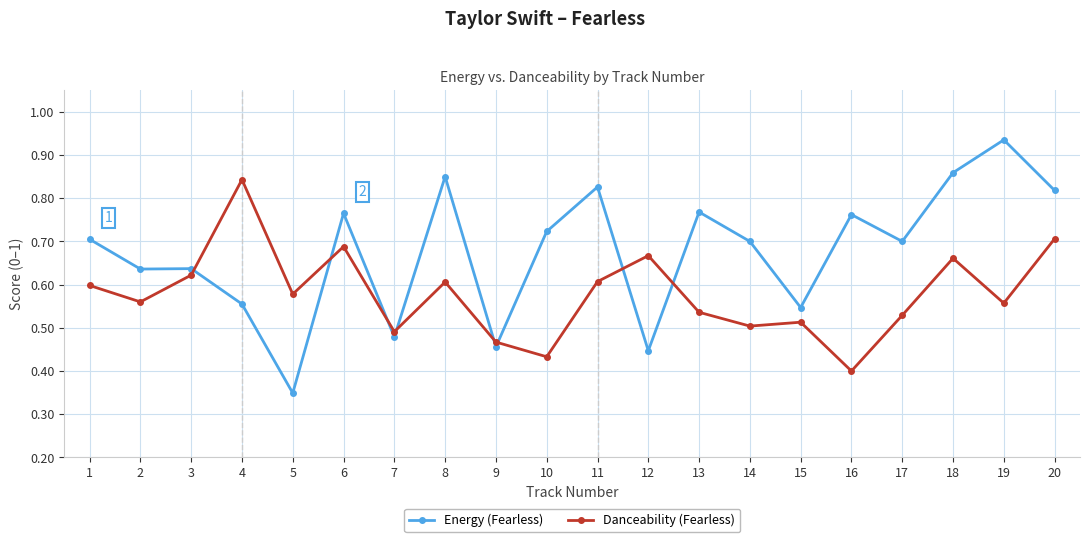

Between which two adjacent categories do Danceability (Fearless) and Energy (Fearless) first intersect?

3 and 4